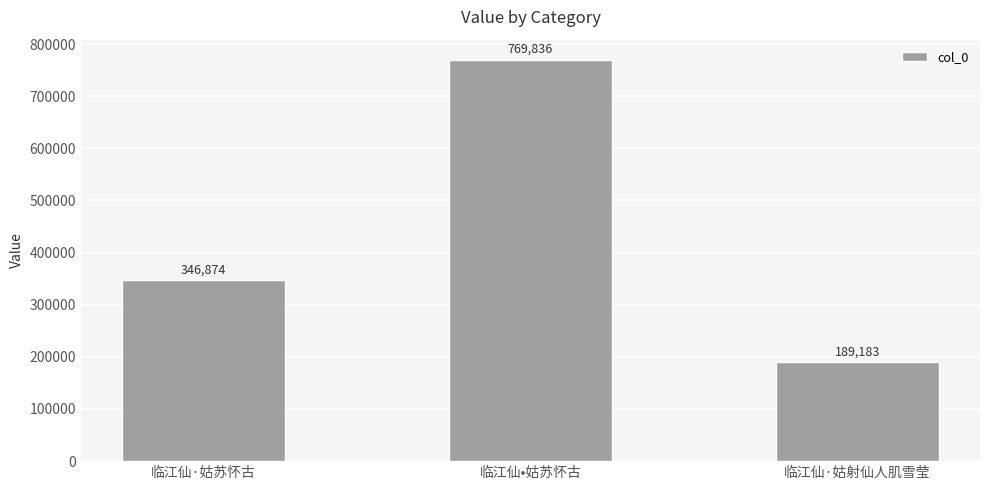

What is the difference between the second highest and minimum values?

157691